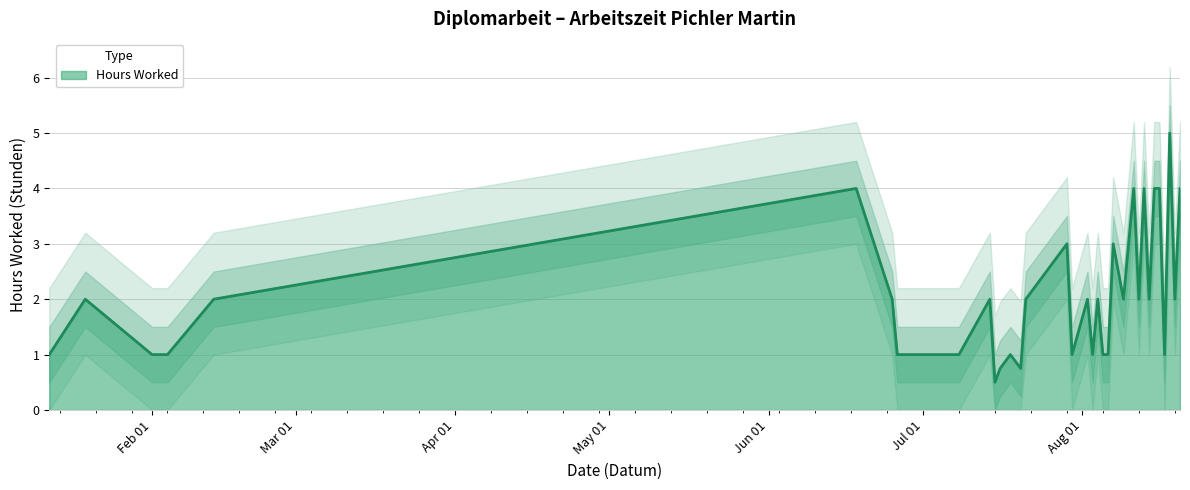

The value of Hours Worked at Feb 01 is 1.0. True or false?

True